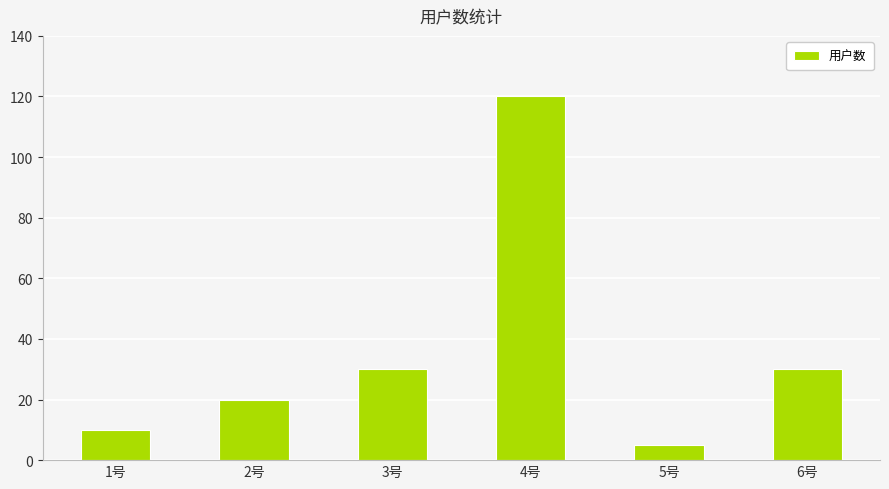

What is the label of the 1st bar from the right?

6号